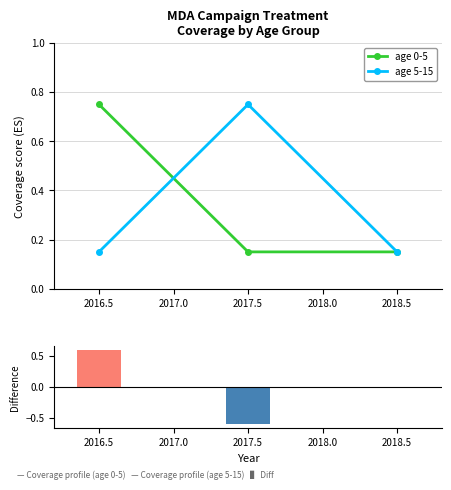

How many age 5-15 values are between 0 and 1?

3